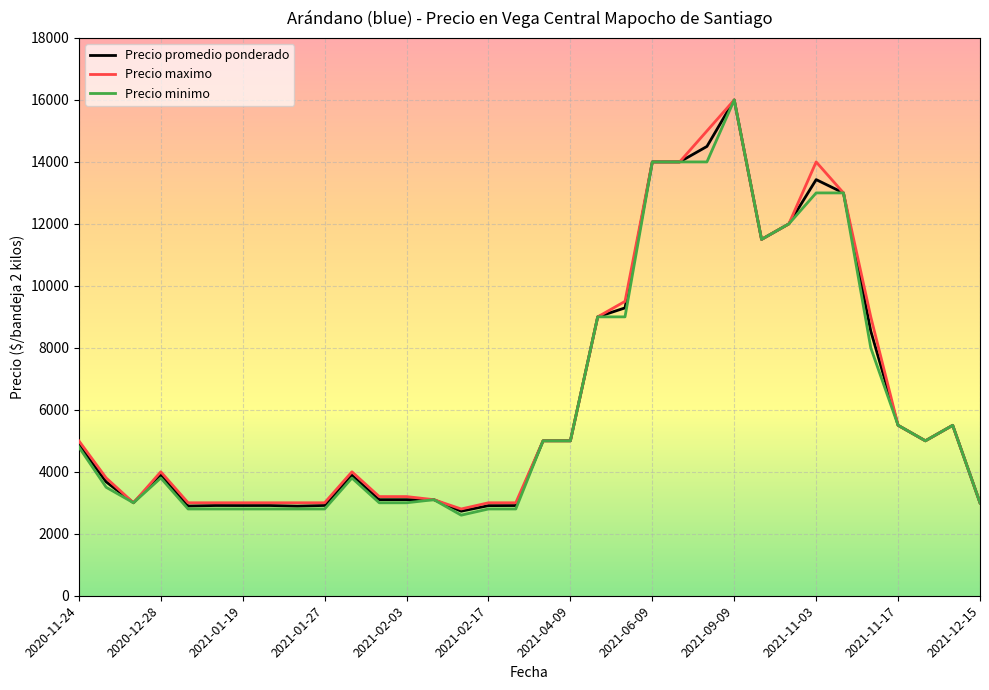

What is the minimum value for Precio minimo?

2600